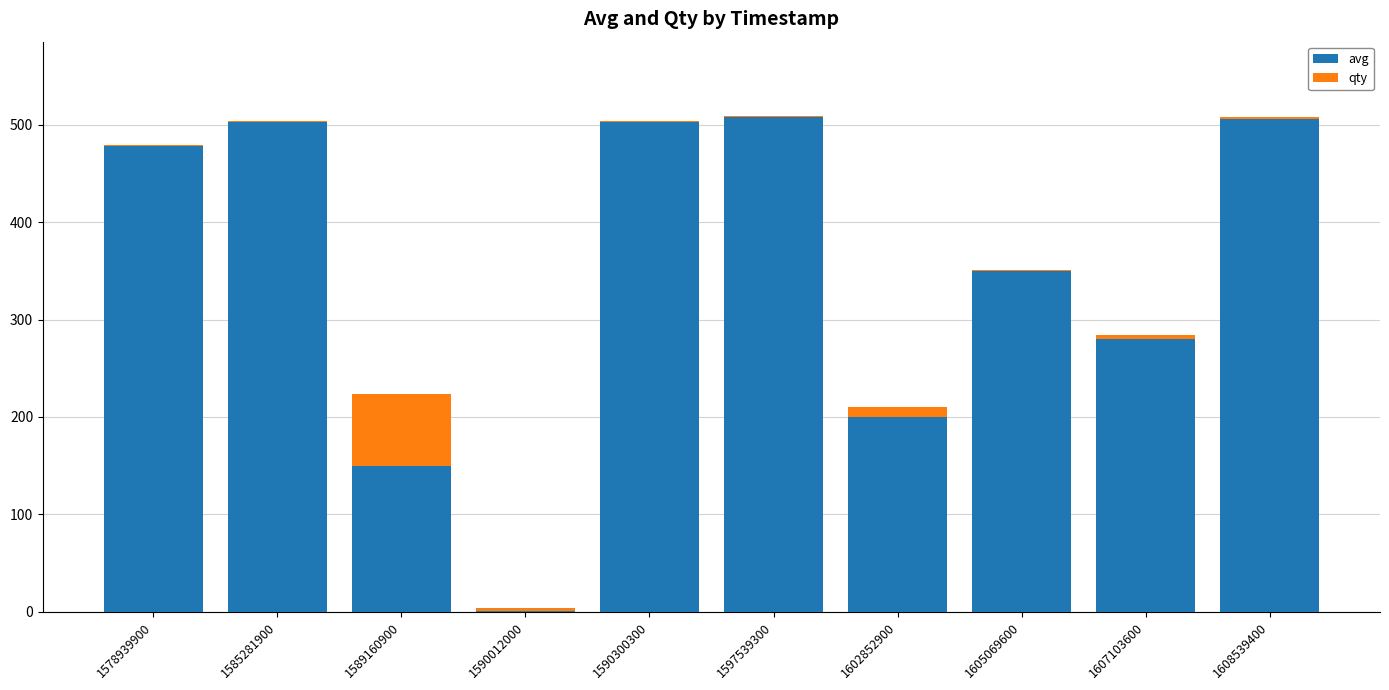

Are the bars grouped side by side (vs. stacked)?

No